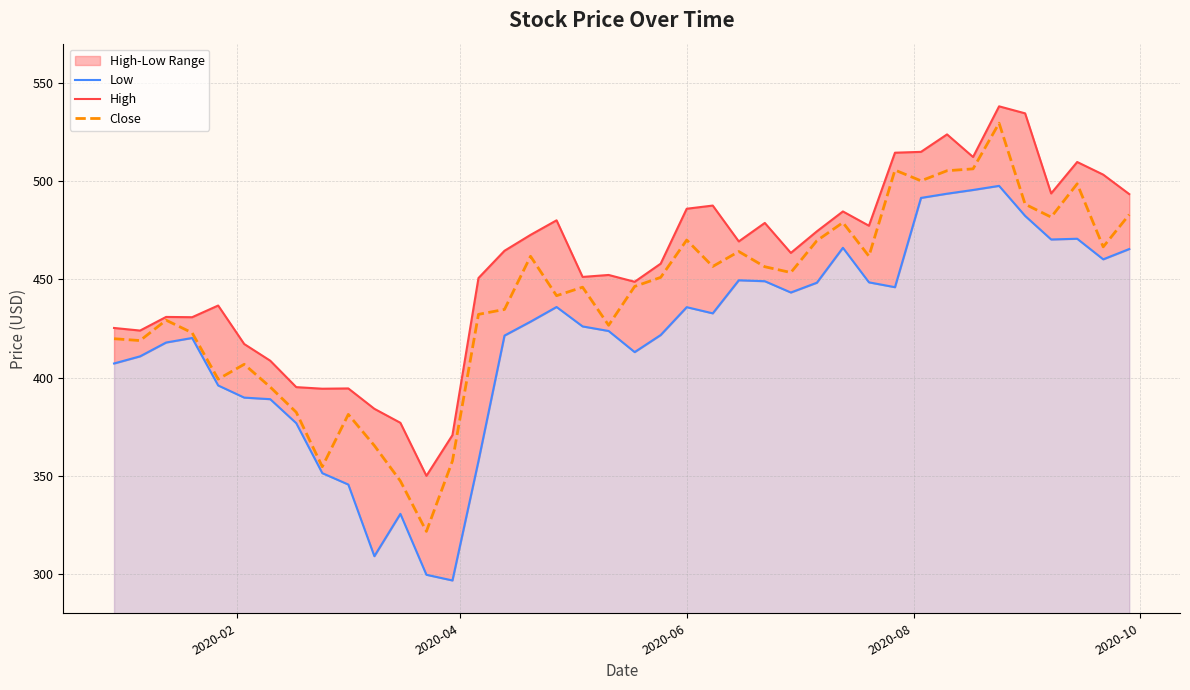

How many interior local peaks does the High series have?

11